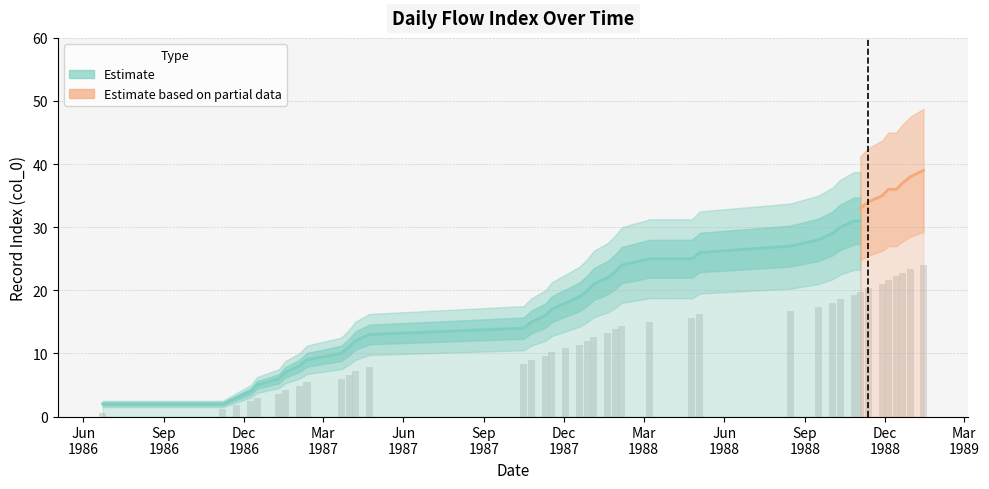

Is it true that the value at 1988-04-25 is 10.6?

False